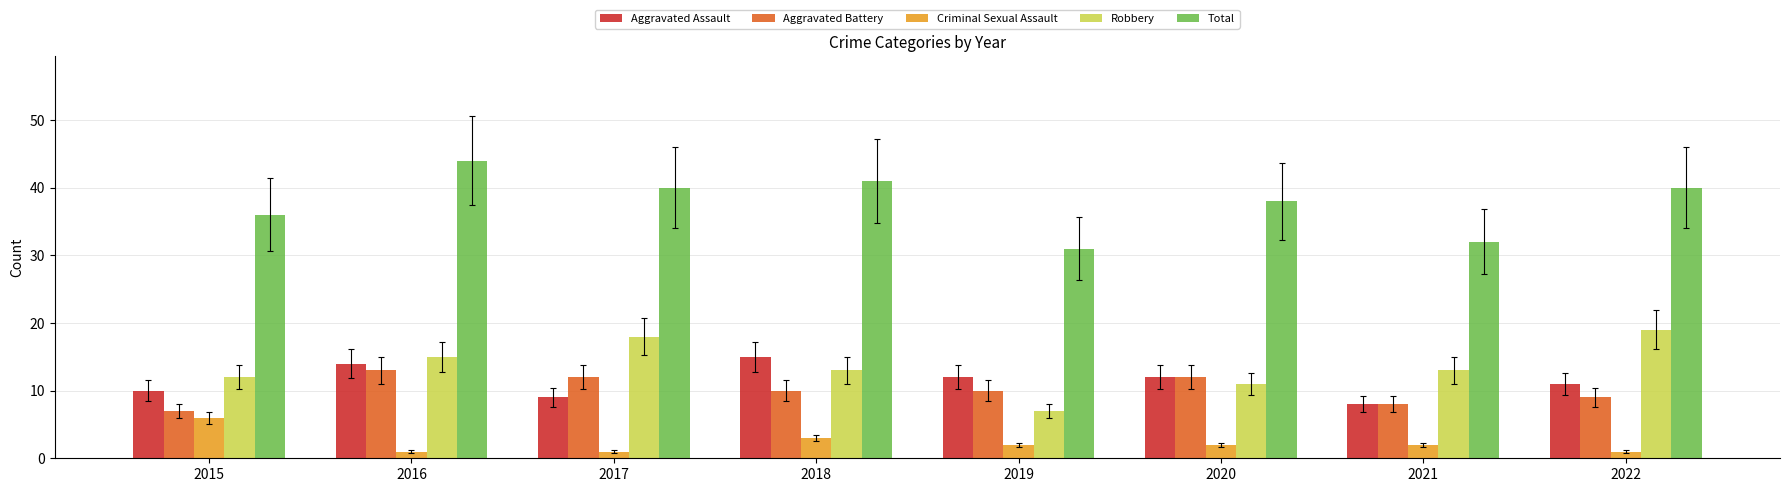

How many Aggravated Assault values are between 10 and 14?

5